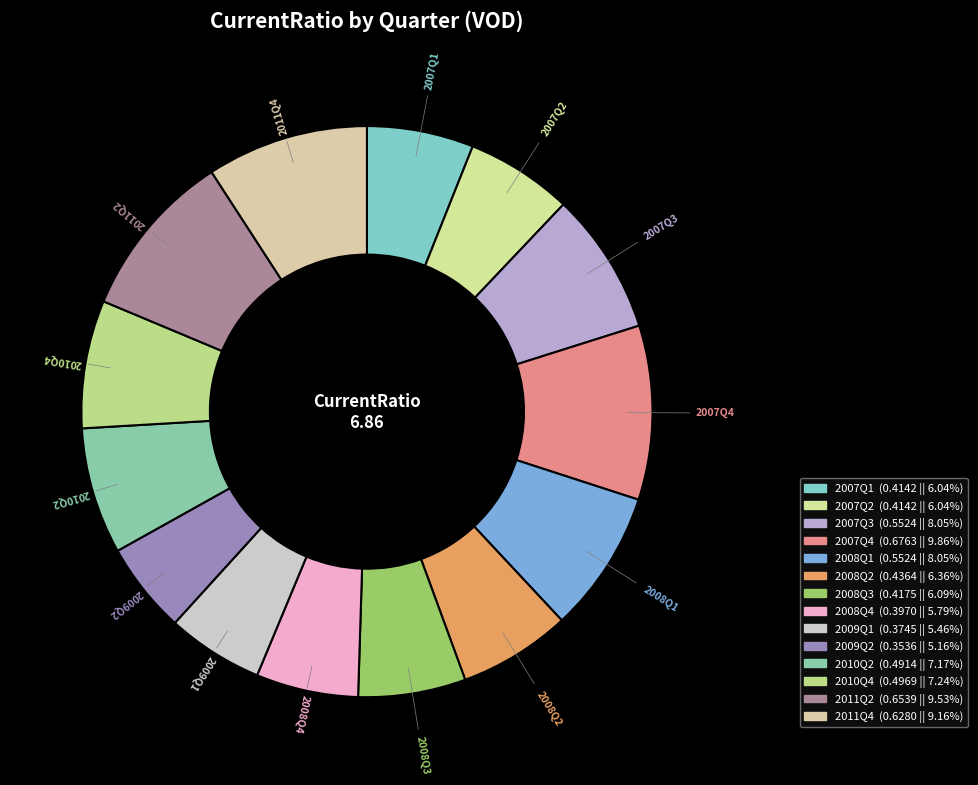

How many slices are in this pie chart?

14